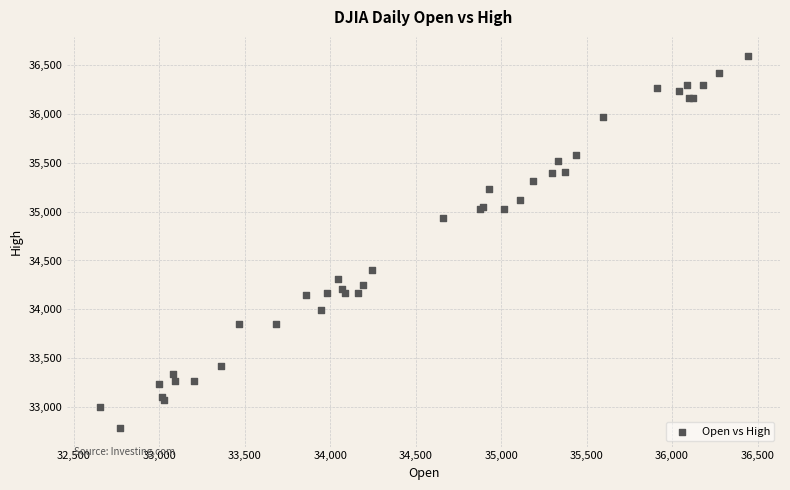

What Y value in the scatter plot is closest to 34691?

34931.0